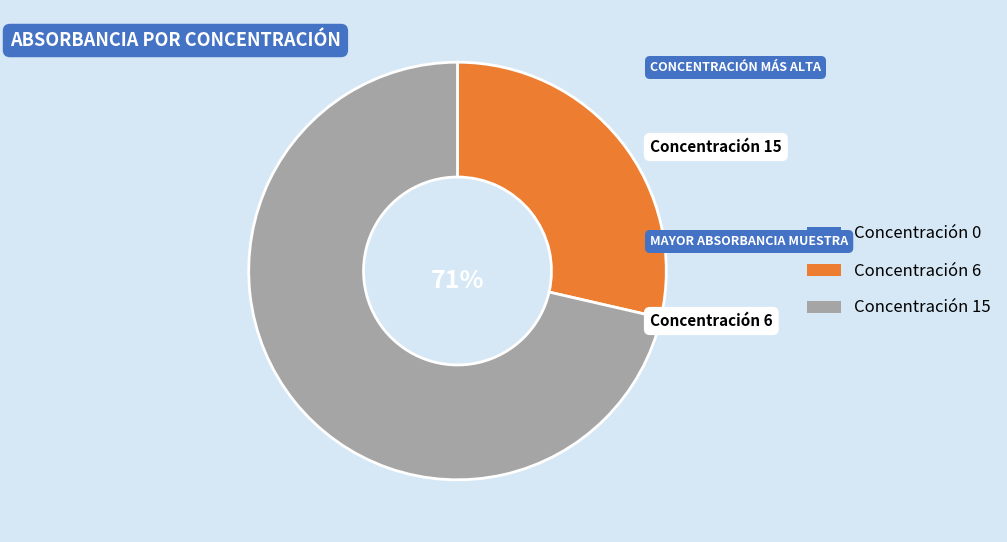

Is there a majority slice in this chart?

Yes